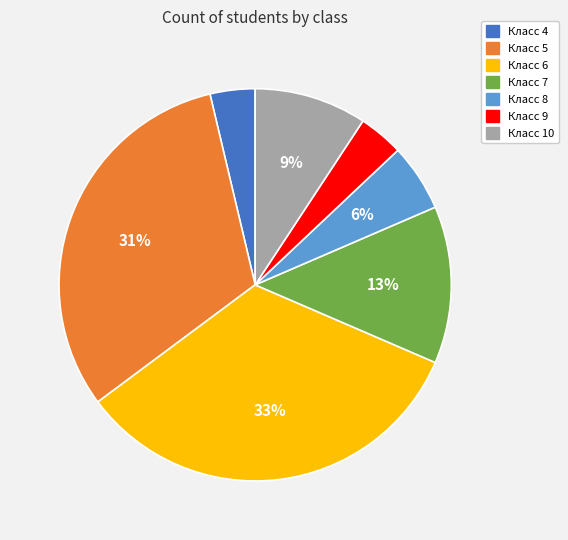

What is the largest slice in the pie chart?

Класс 6